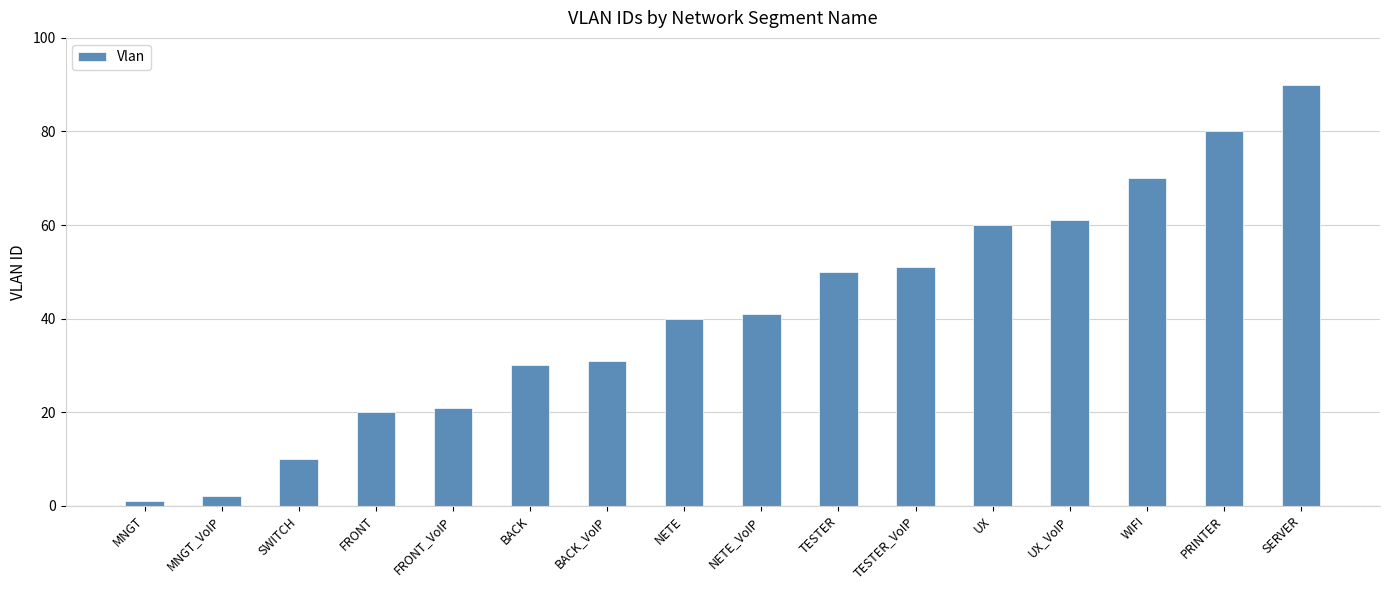

Reading right to left, list all the values displayed in this chart.

SERVER=90	PRINTER=80	WIFI=70	UX_VoIP=61	UX=60	TESTER_VoIP=51	TESTER=50	NETE_VoIP=41	NETE=40	BACK_VoIP=31	BACK=30	FRONT_VoIP=21	FRONT=20	SWITCH=10	MNGT_VoIP=2	MNGT=1